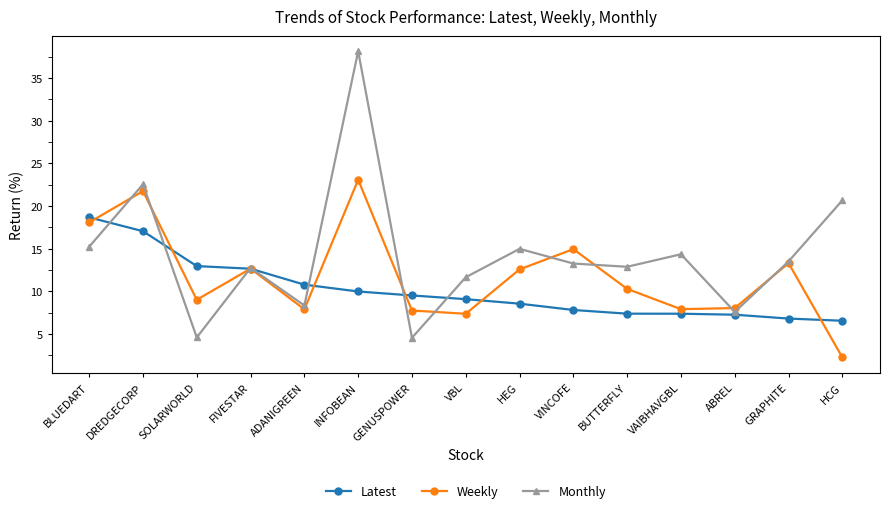

At which label does Latest first exceed 9?

BLUEDART